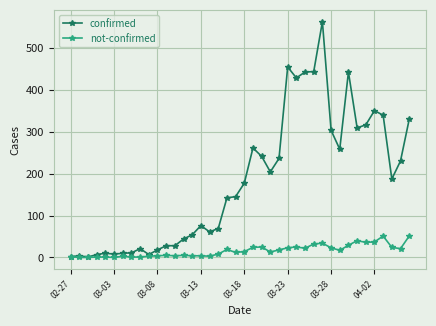

What is the greatest value displayed?

562